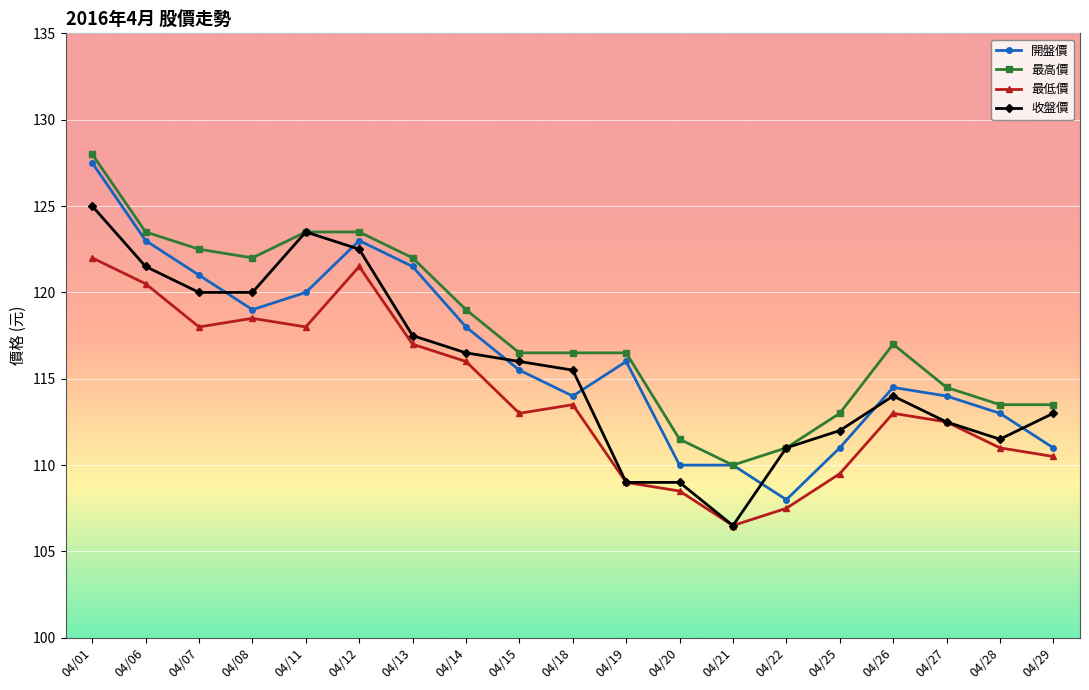

Which category has the lowest value in the 開盤價 series?

04/22